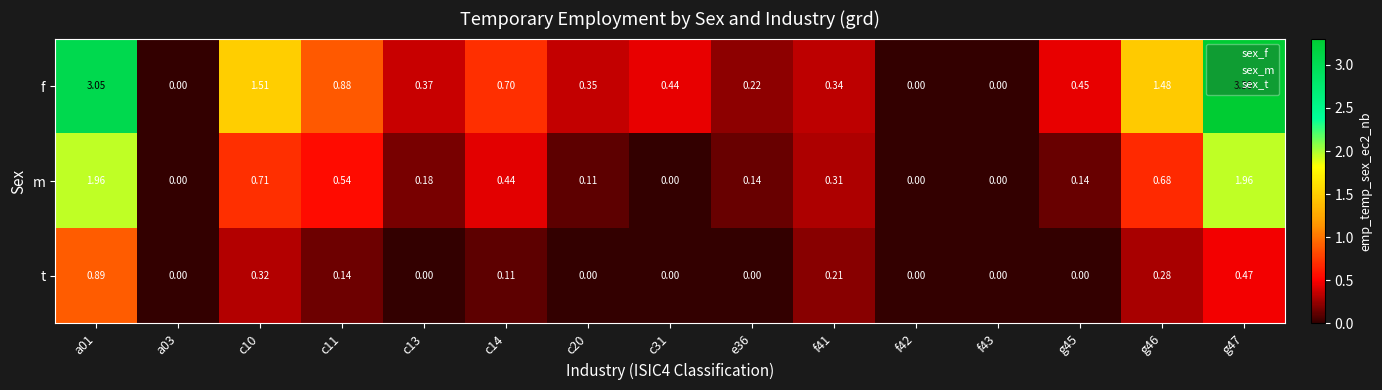

Which series has the largest total across all categories?

f